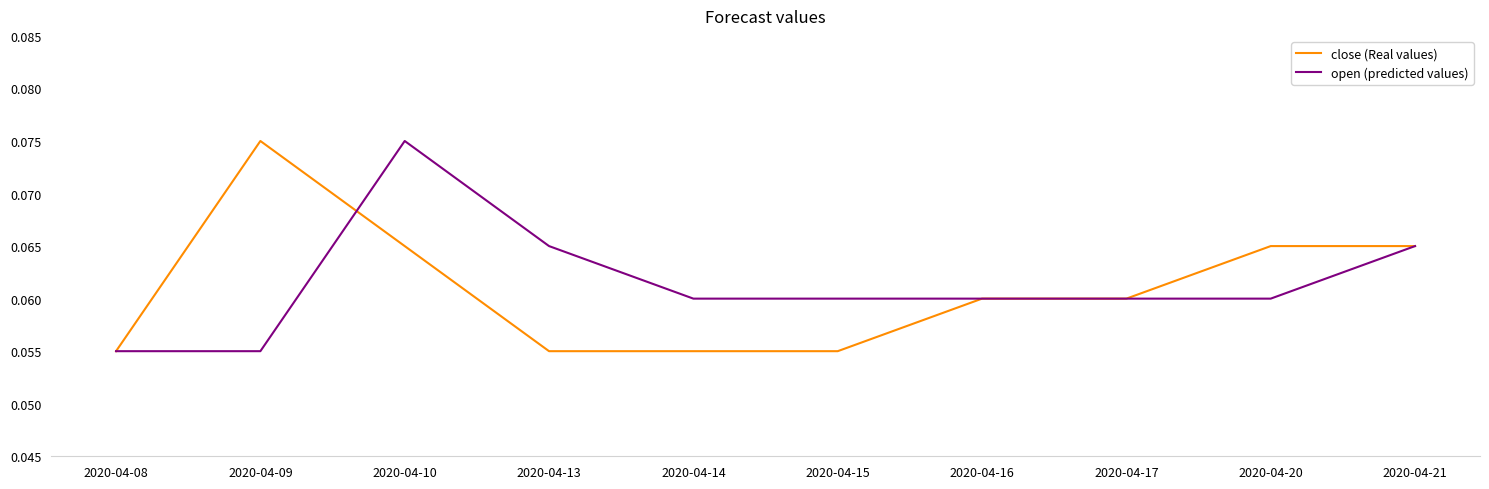

Is the value of close (Real values) at 2020-04-17 greater than the value of open (predicted values) at 2020-04-13?

No